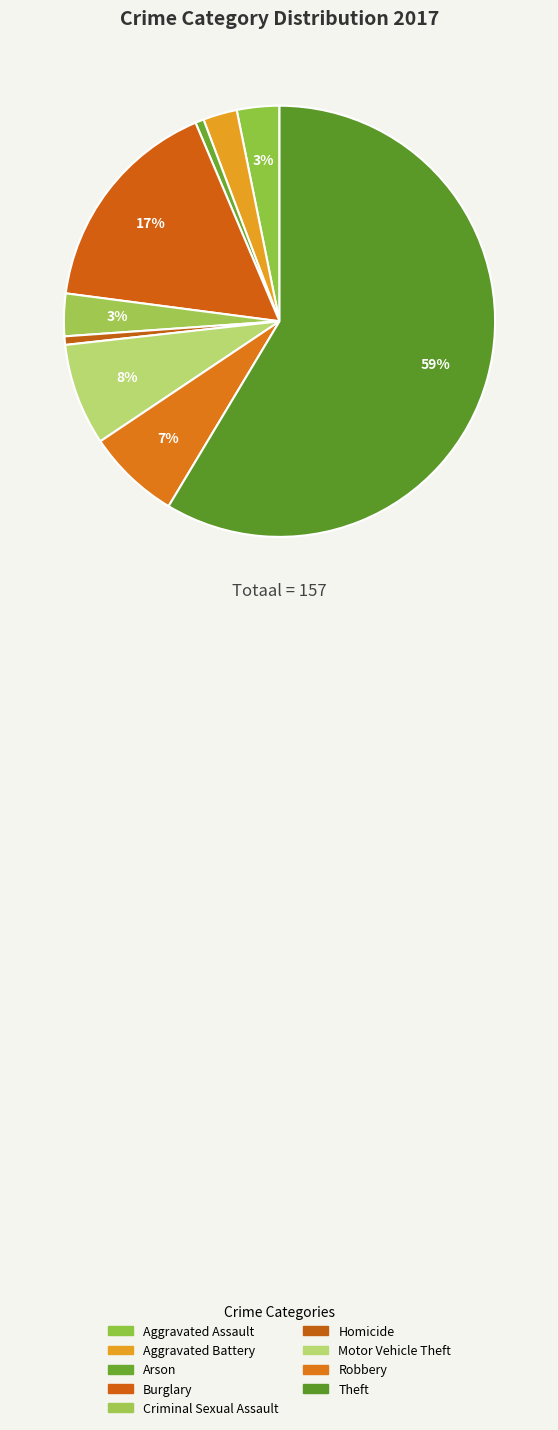

To the nearest percent, what is the average slice percentage?

11%